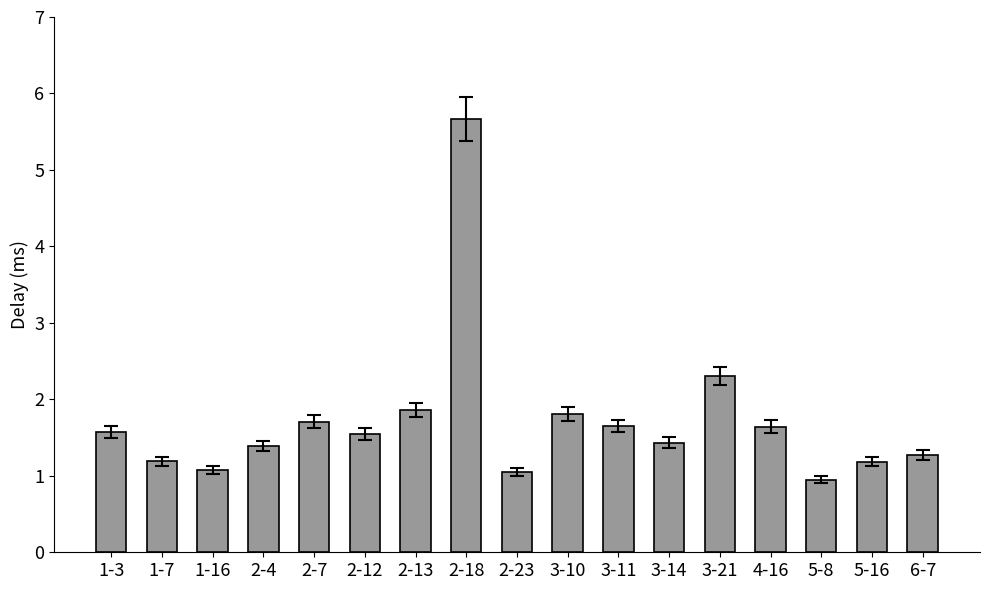

How many bars are there in total?

17